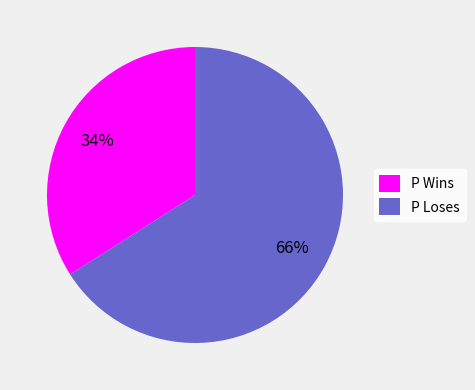

Which category accounts for the majority?

P Loses